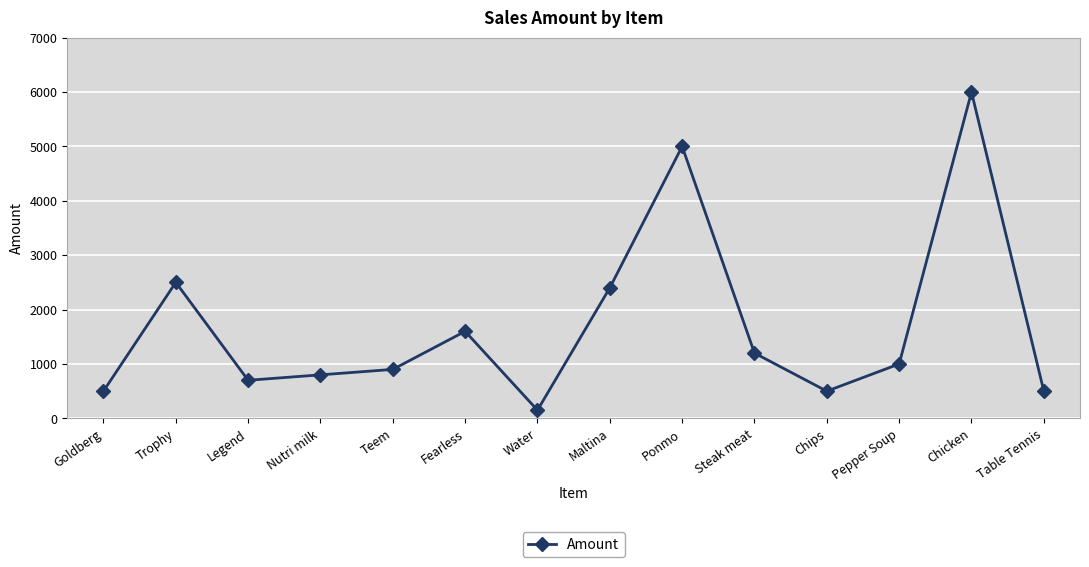

What is the change in value from Ponmo to Pepper Soup?

-4000